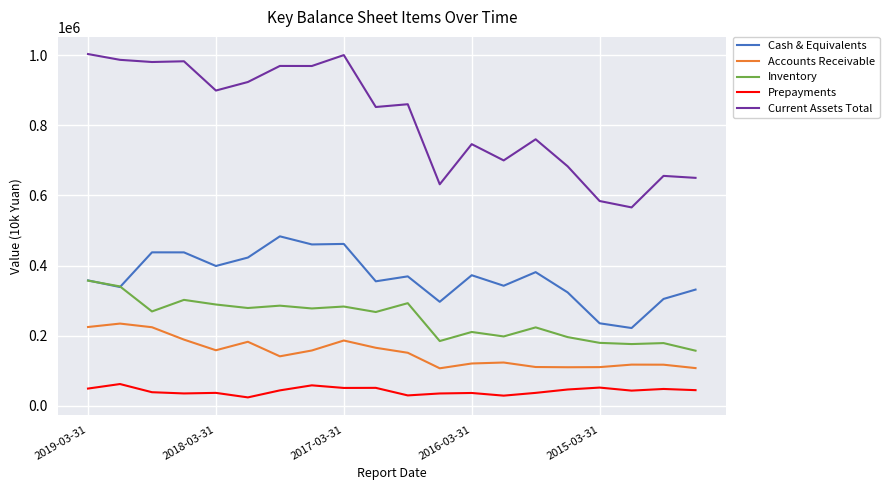

True or false: Accounts Receivable and Cash & Equivalents cross at least once.

False